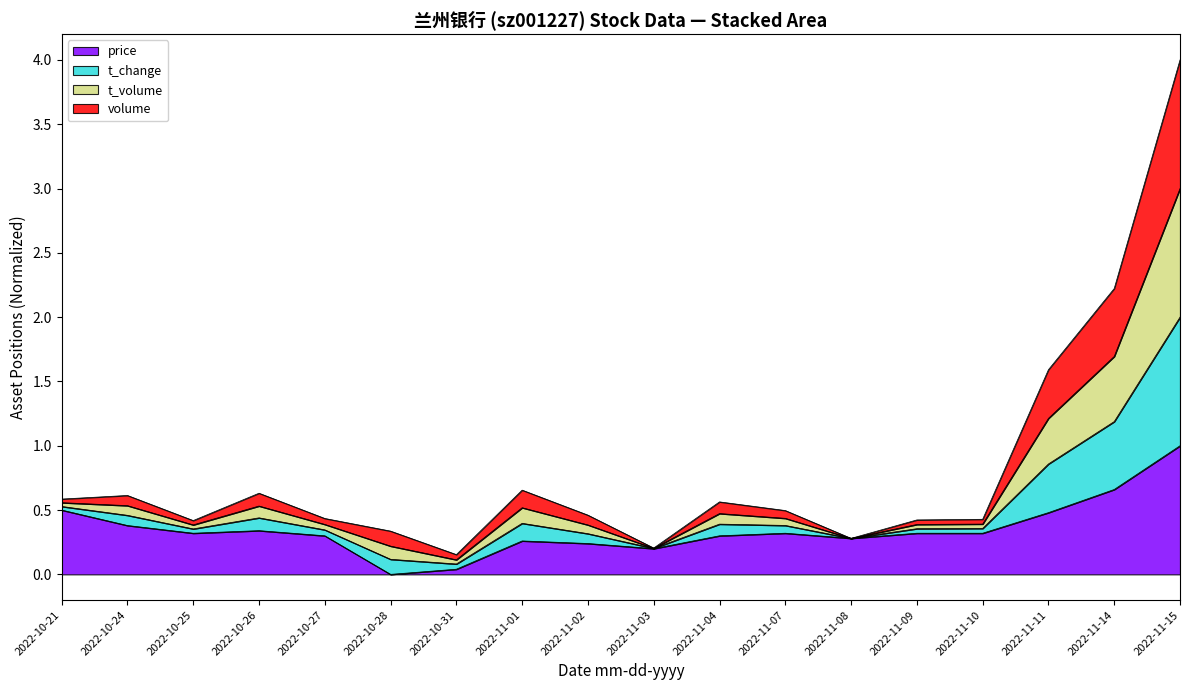

At which category is the sum across all series the highest?

2022-11-15